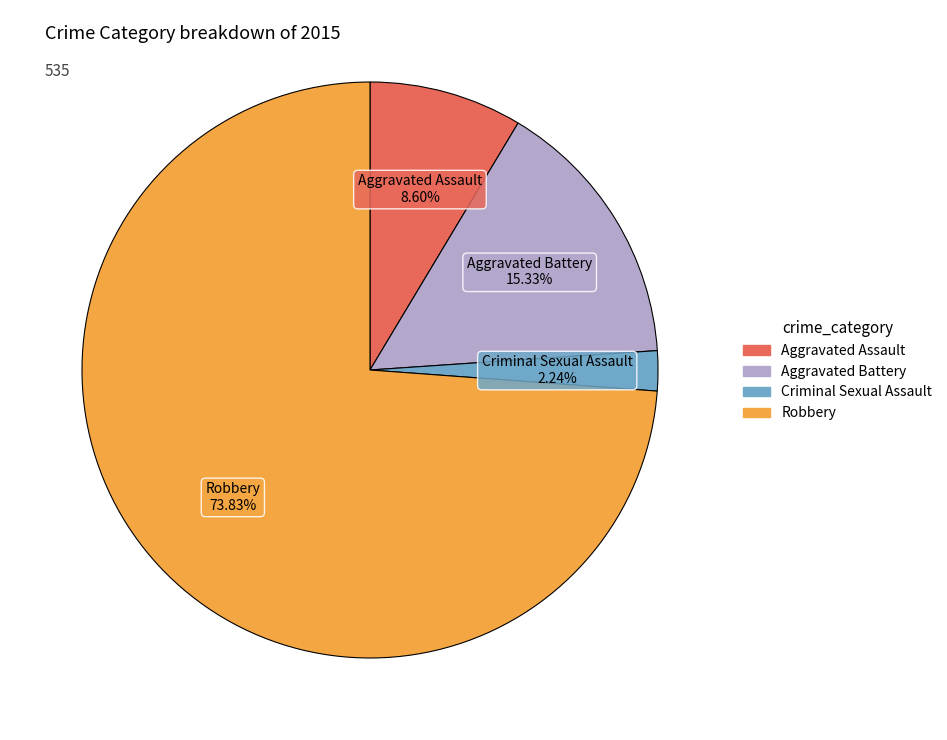

How many segments does this pie chart have?

4